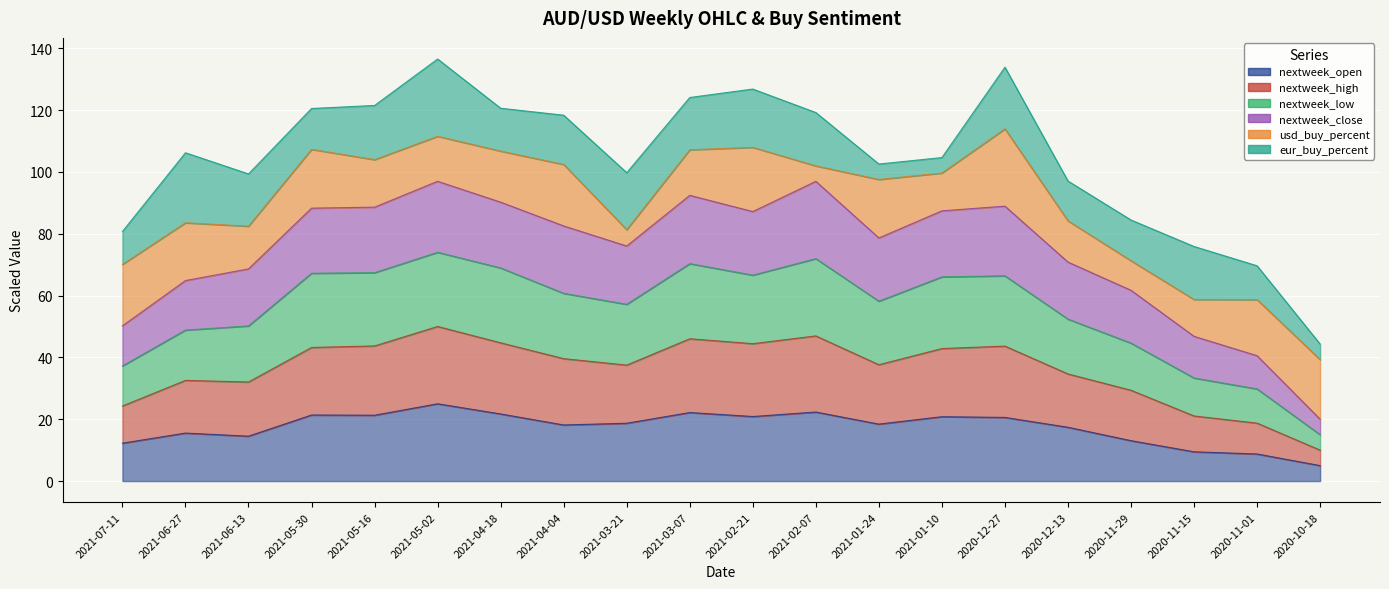

What value does the nextweek_open series have at 2021-05-16?

21.3